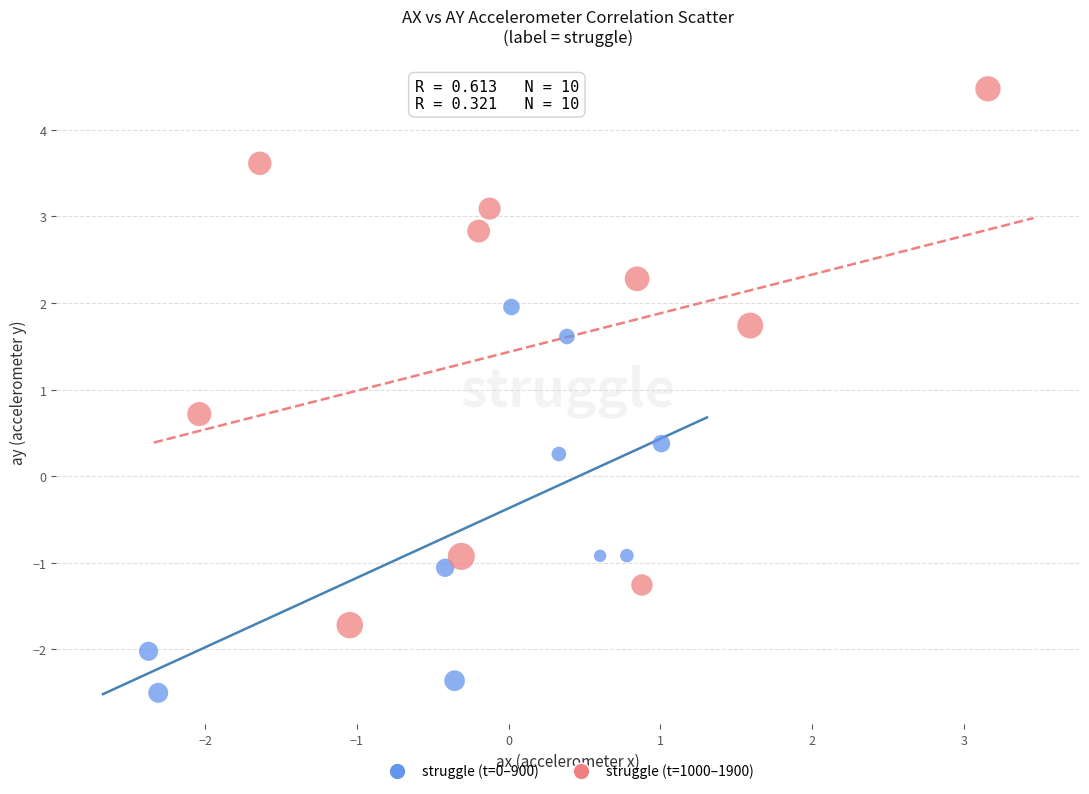

What are all the series names shown in the legend?

struggle (t=0–900), struggle (t=1000–1900)